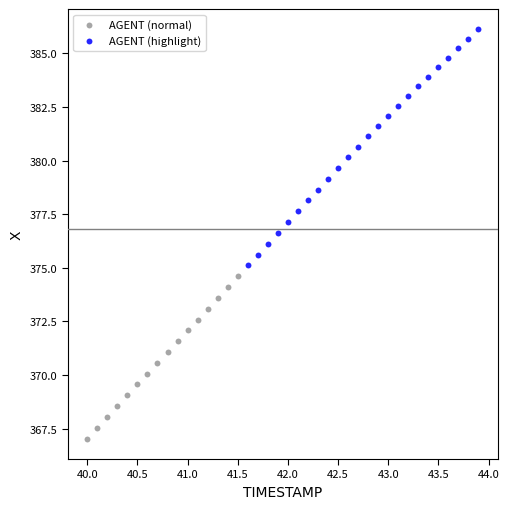

Which series contains the lowest Y value?

AGENT (normal)